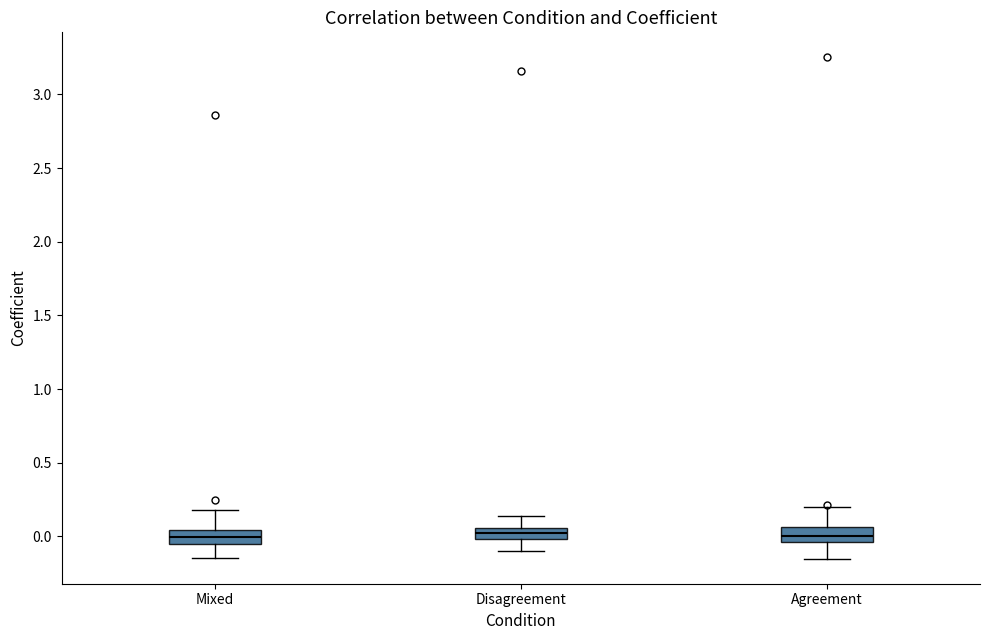

Where does the lower whisker of the box for Disagreement end on the y-axis? The values are not printed on the chart, so give them approximately, as read against the axis.

-0.10